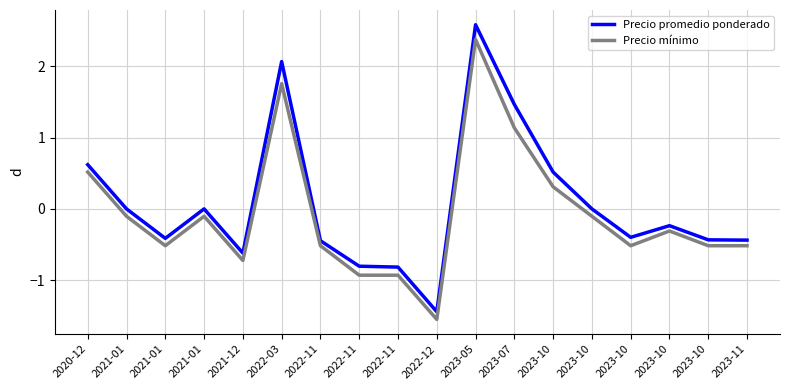

How many interior local peaks does the Precio promedio ponderado series have?

4